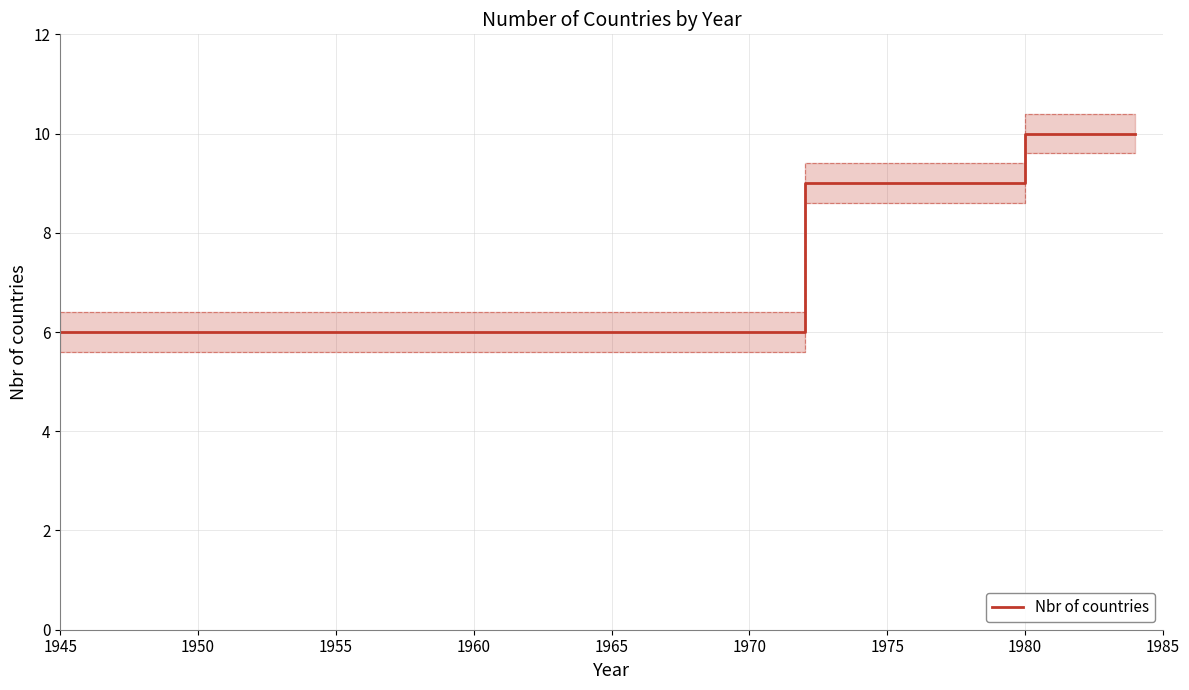

What is the average value?

7